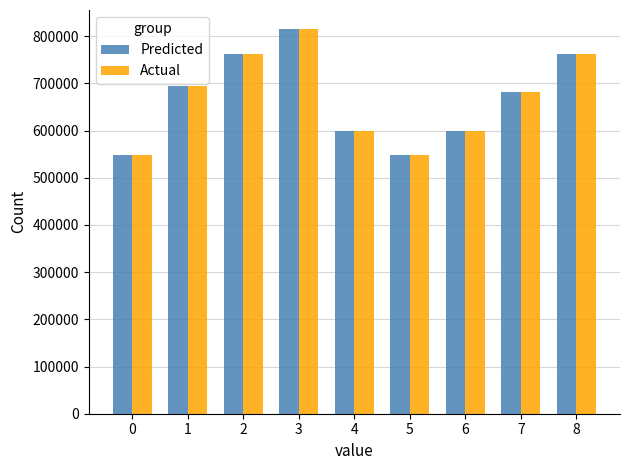

What is the value of the Actual bar at the 6th from the left?

547746